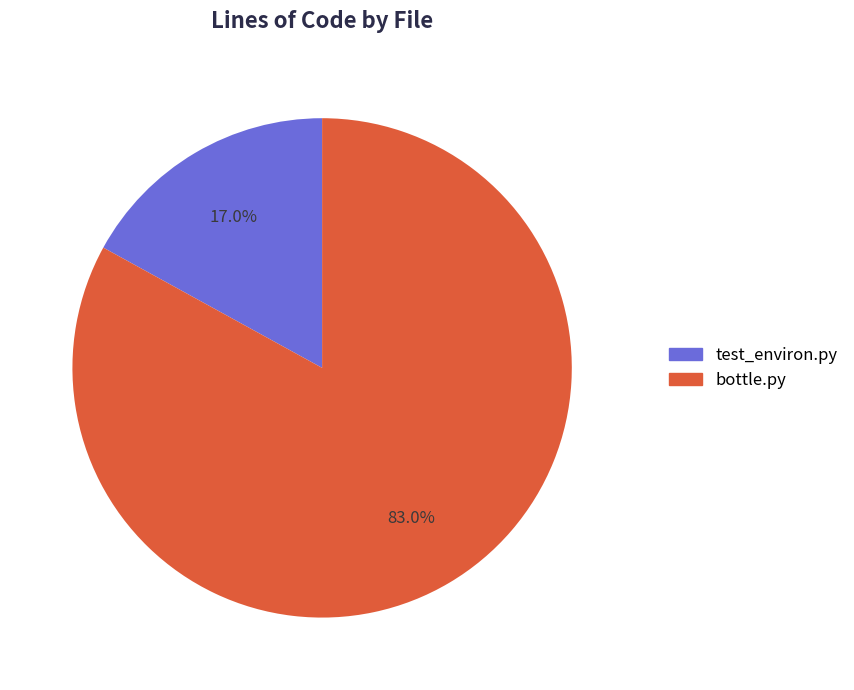

Between test_environ.py and bottle.py, which is larger?

bottle.py